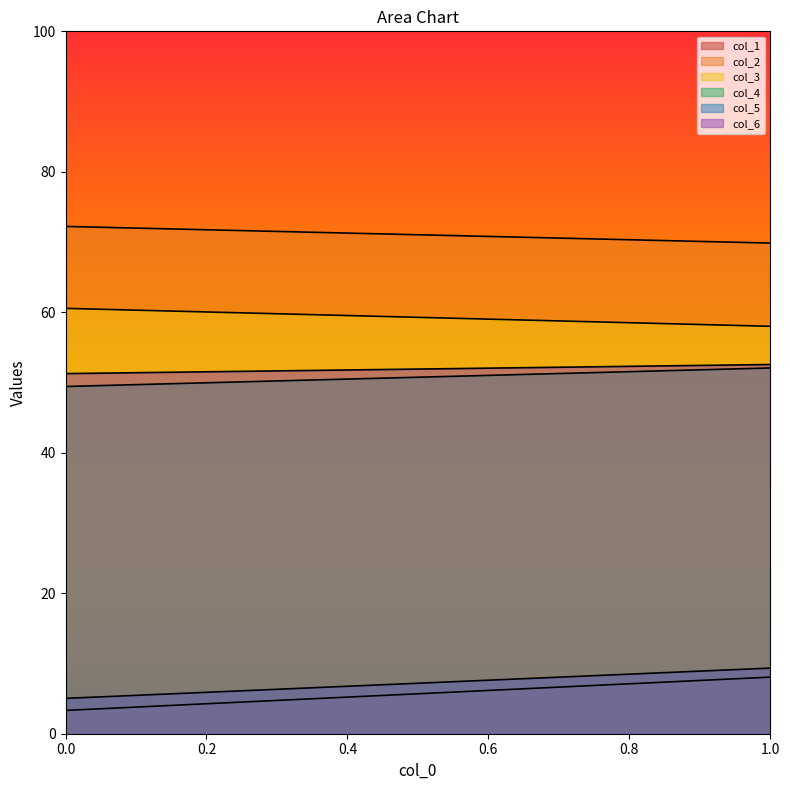

Is it true that col_2 equals 72.2 at 0.0?

True